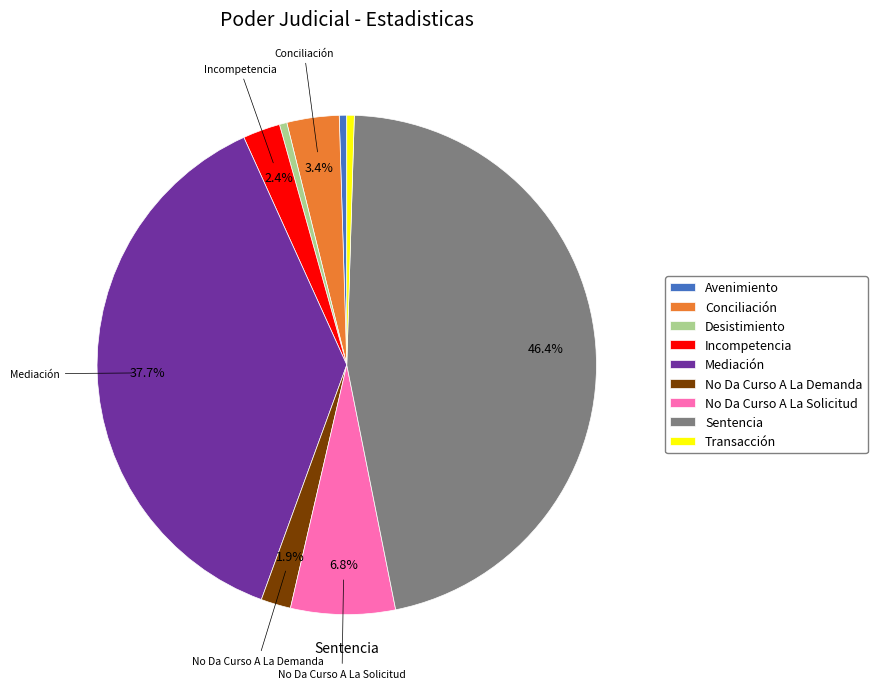

Which slice is the largest?

Sentencia